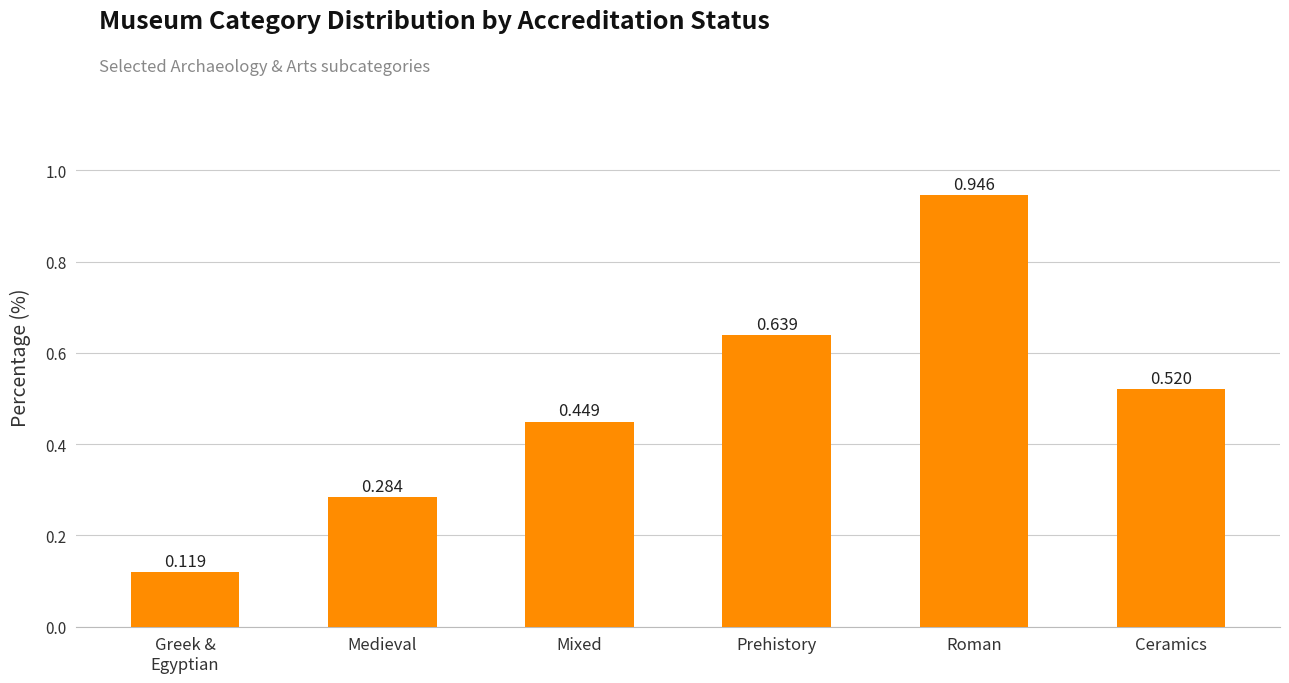

How many bars are there in total?

6